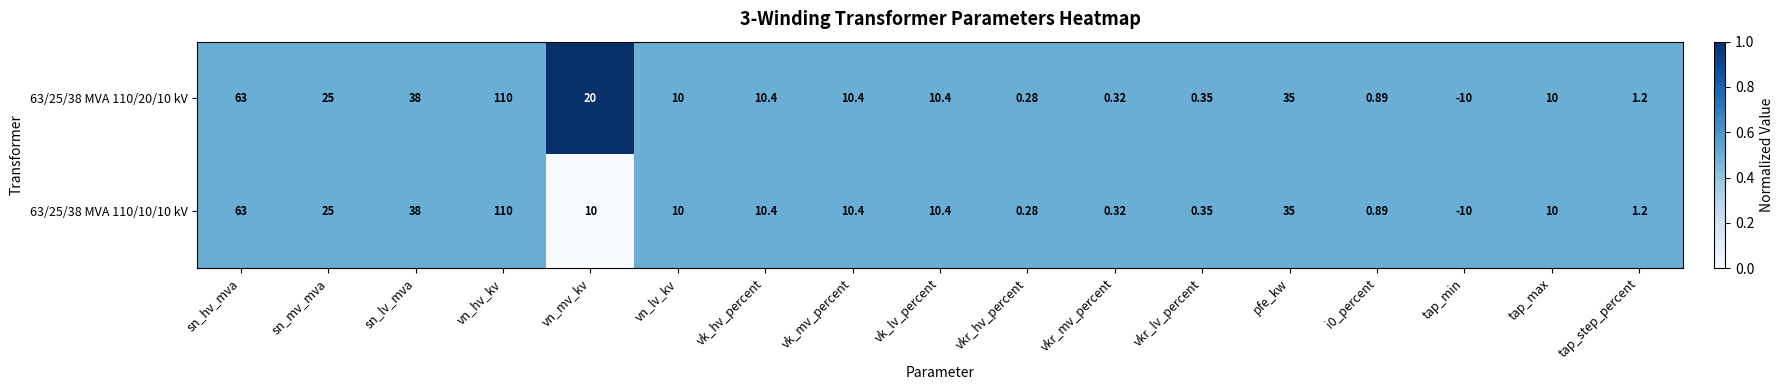

At which category does the chart reach its peak across all series?

vn_hv_kv